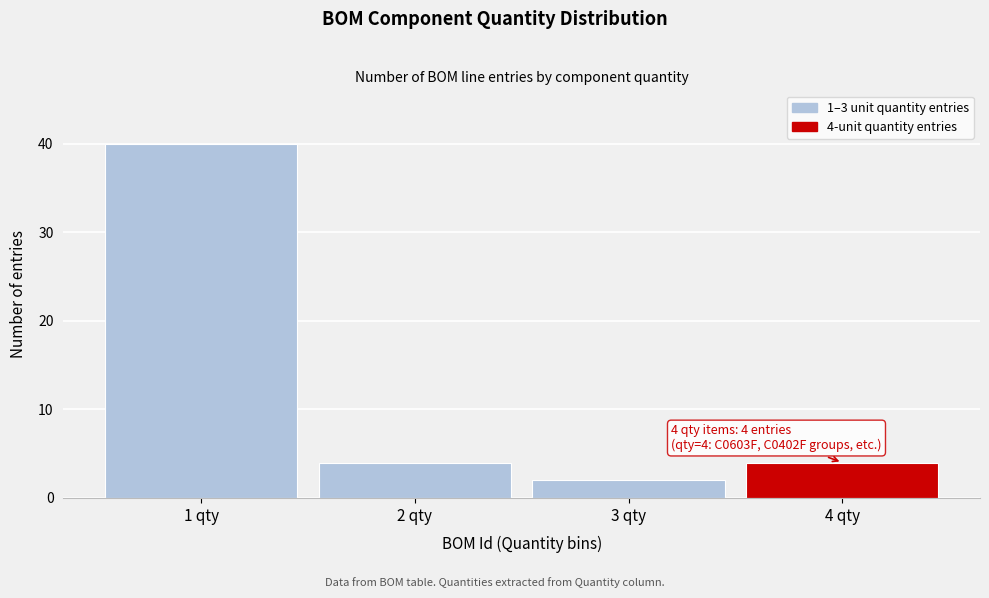

Reading left to right, what are all the values shown in this chart?

1 qty=40	2 qty=4	3 qty=2	4 qty=4